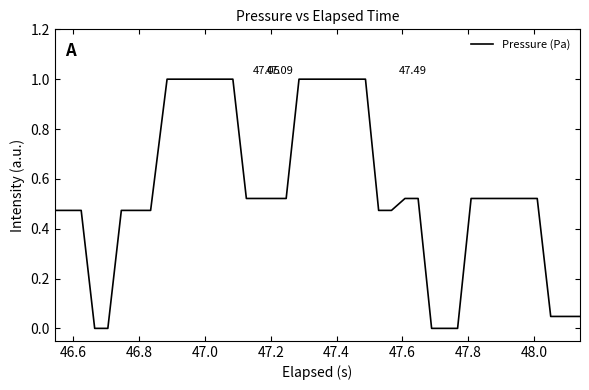

What is the difference between the maximum and minimum values?

1.0